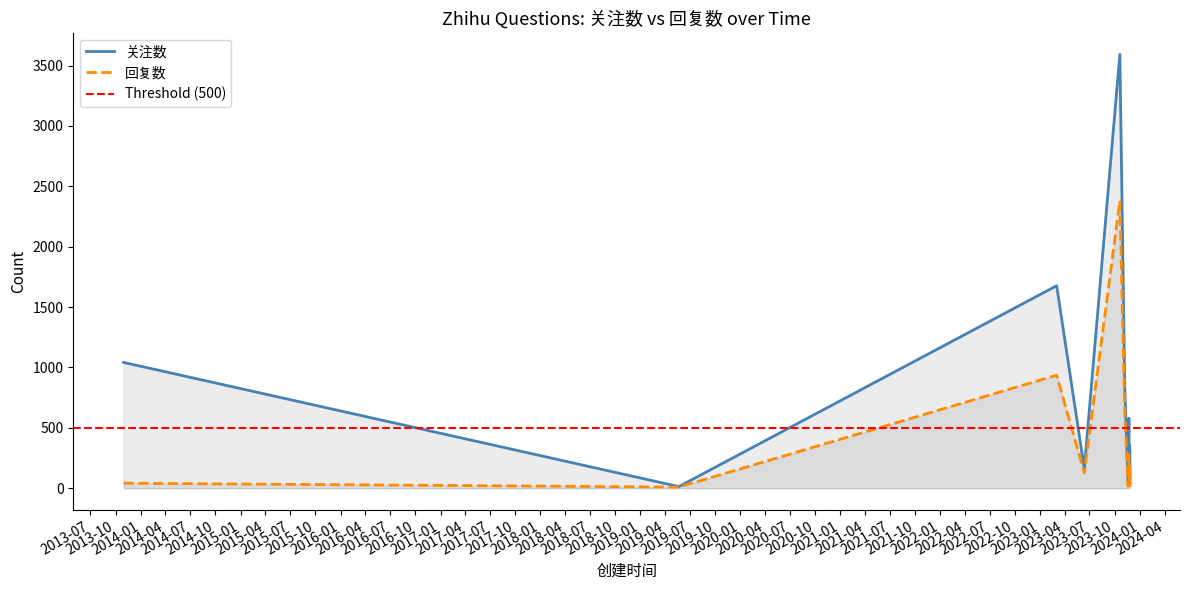

Rank the categories by 关注数 value from highest to lowest.

2023-10-20, 2023-03-03, 2013-10-30, 2023-11-07, 2023-11-22, 2023-11-25, 2023-11-25, 2023-11-25, 2023-06-12, 2023-11-25, 2023-11-25, 2023-11-25, 2023-11-25, 2023-11-19, 2023-11-24, 2023-11-25, 2023-11-25, 2023-11-25, 2023-11-25, 2019-05-22